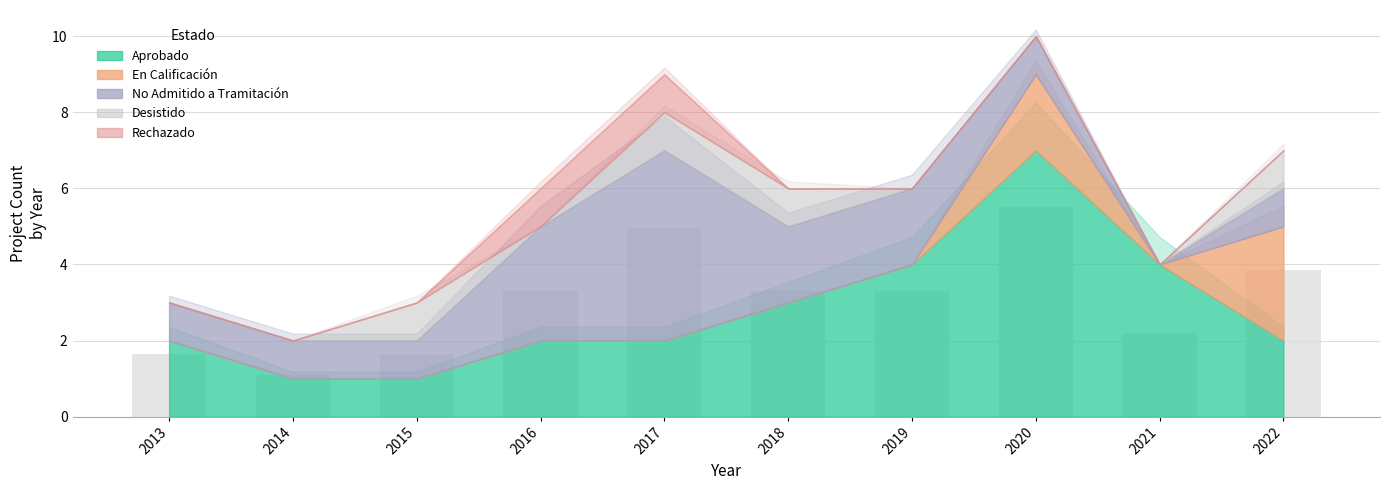

What is the sum of the values at 2018 and 2014?

4.4